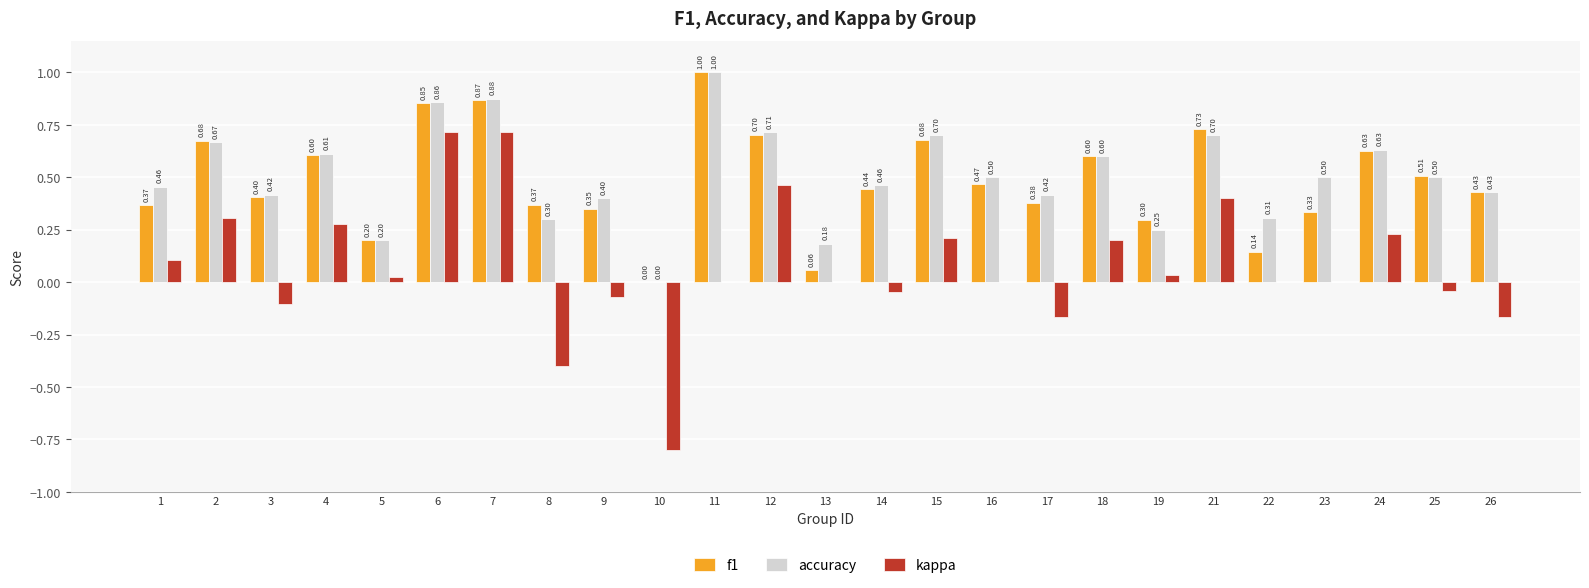

Where does the kappa series first go above 0?

1